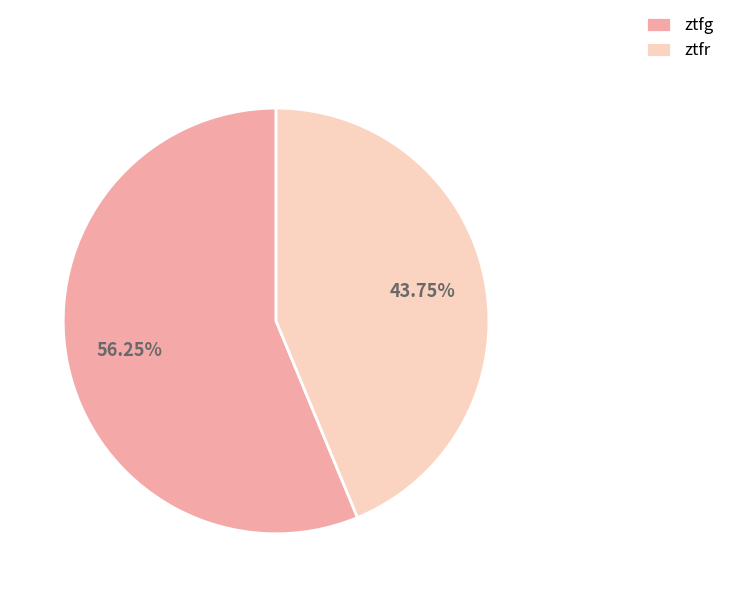

To the nearest percent, what portion does ztfr represent?

44%